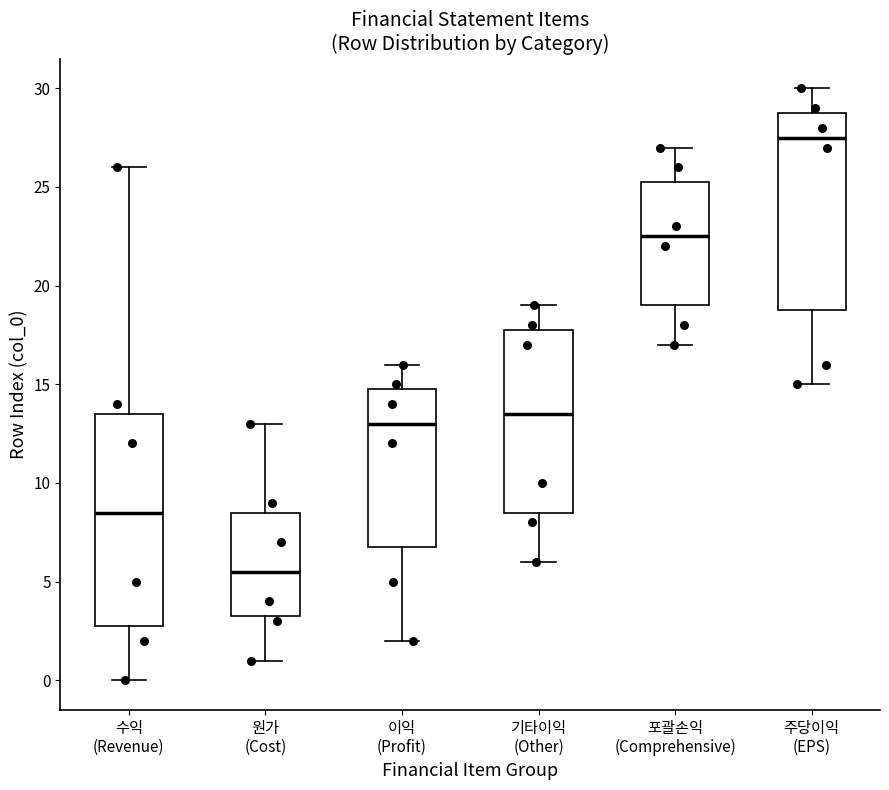

Comparing the boxes themselves (not the whiskers), which one is the tallest?

수익 (Revenue)